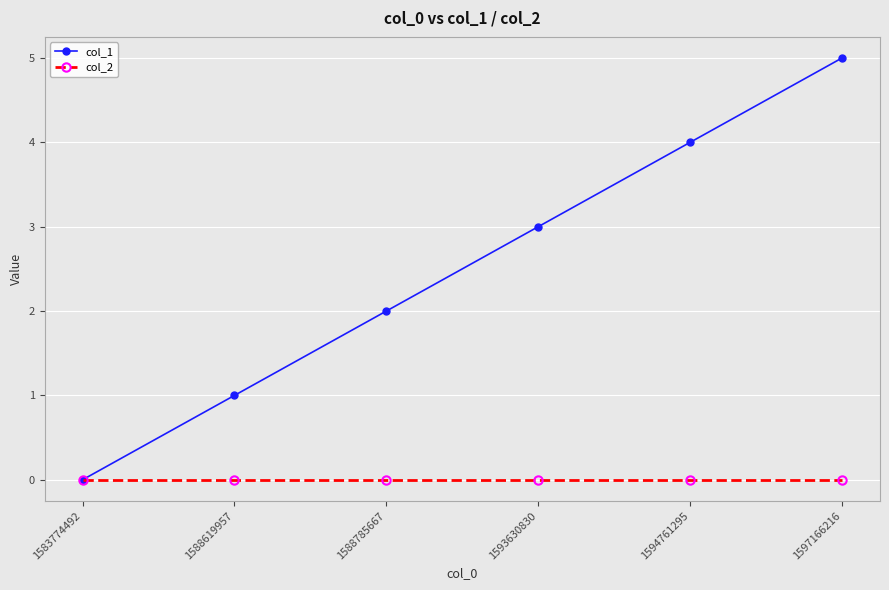

What are all the series names shown in the legend?

col_1, col_2